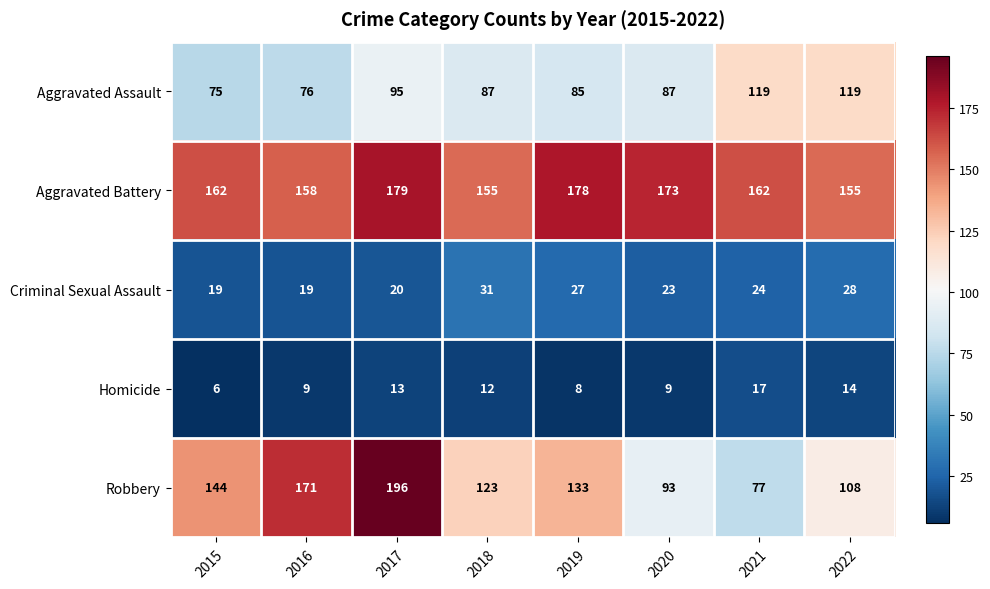

How many values in the Criminal Sexual Assault series are below 24?

4